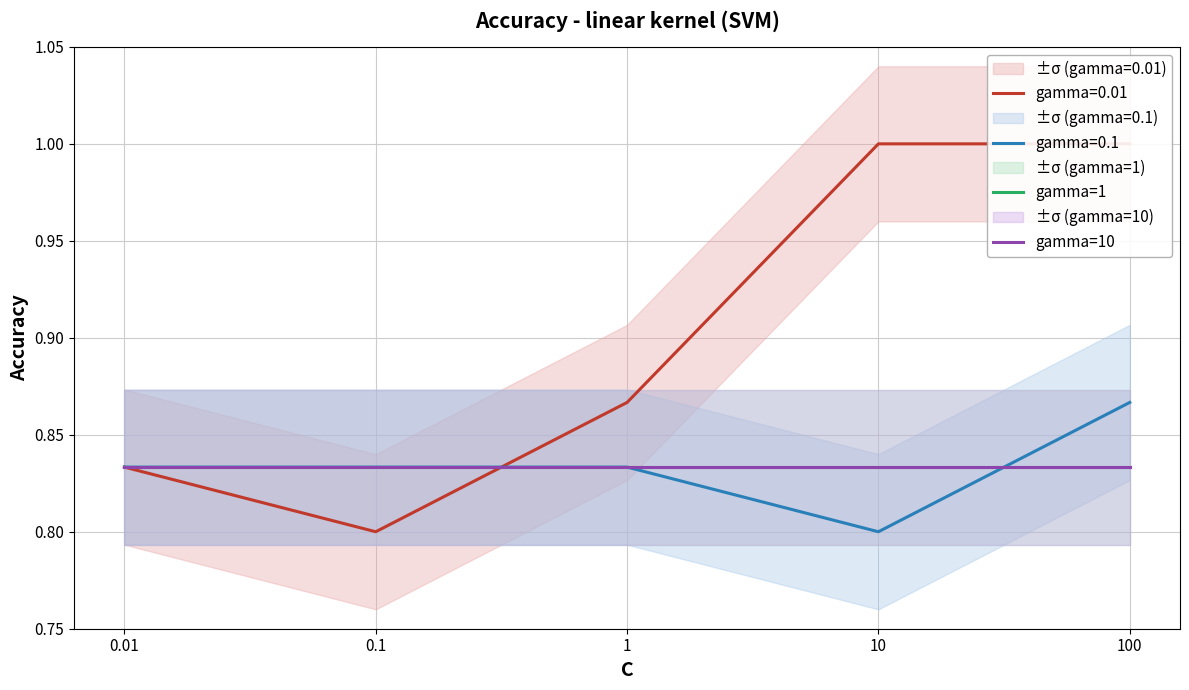

What is the average value of the gamma=0.01 series?

0.9